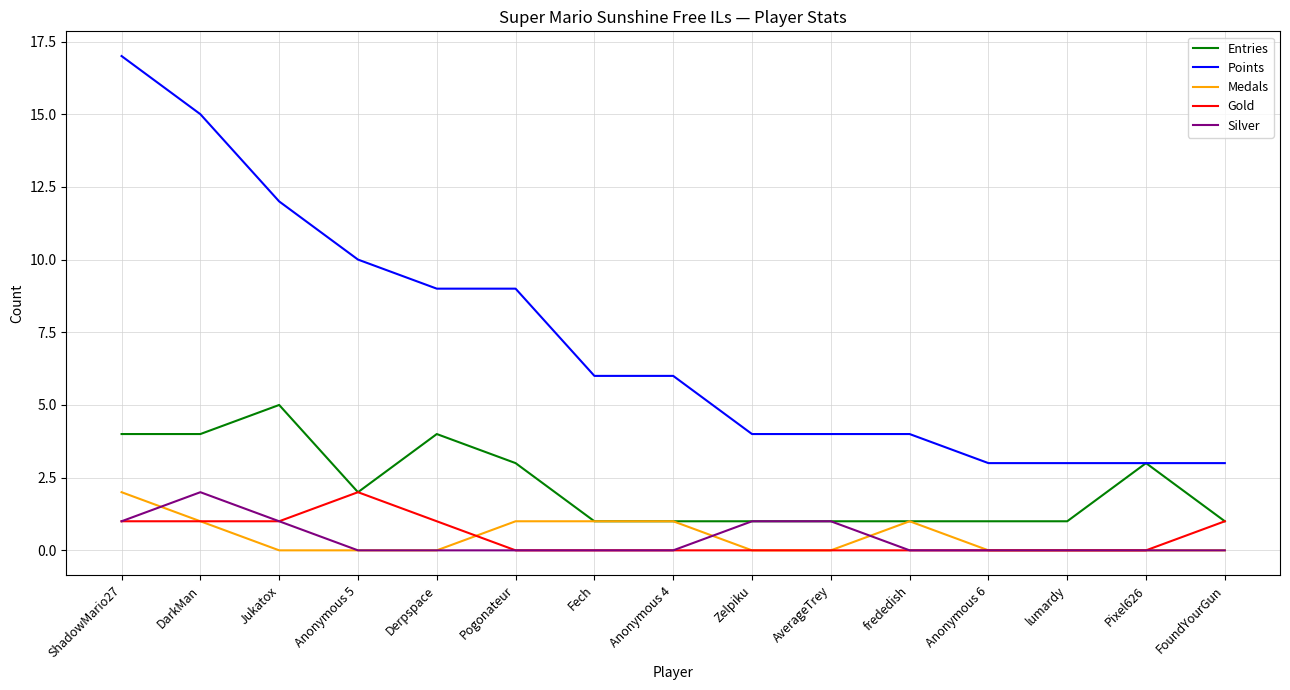

What is the sum of all Points values?

108